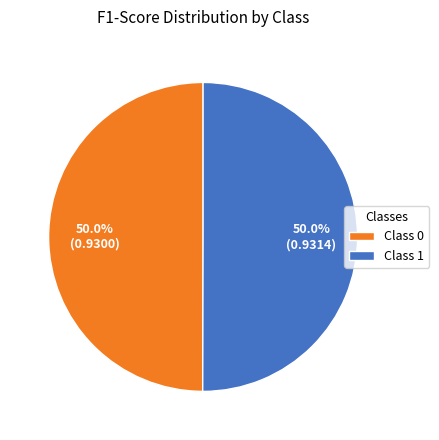

What percentage do Class 0 and Class 1 together represent?

100.0%